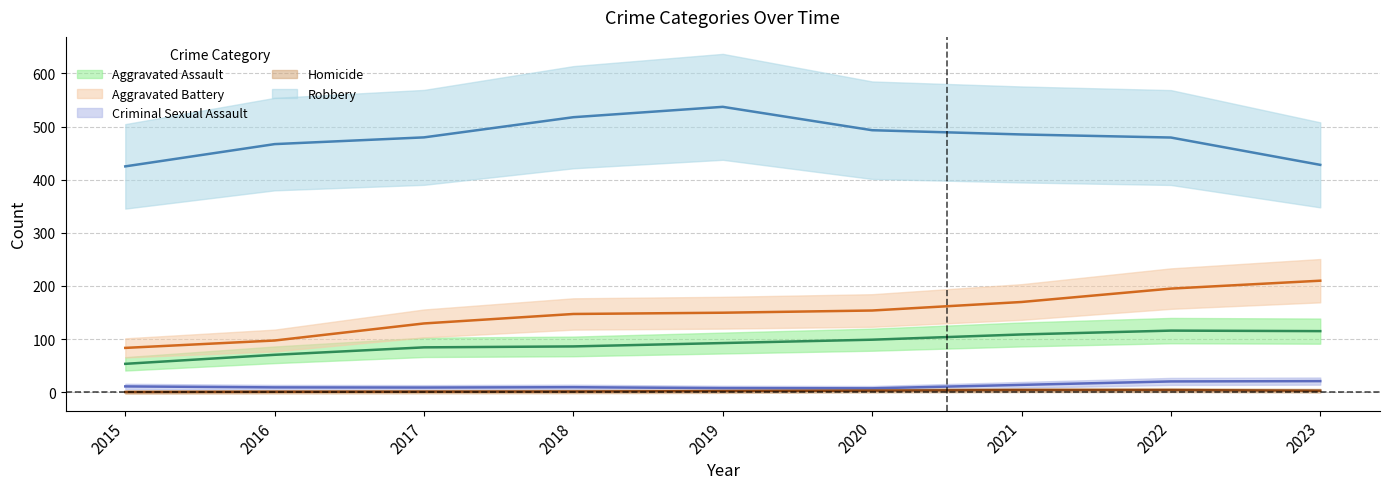

Between 2015 and 2018, which is larger?

2018